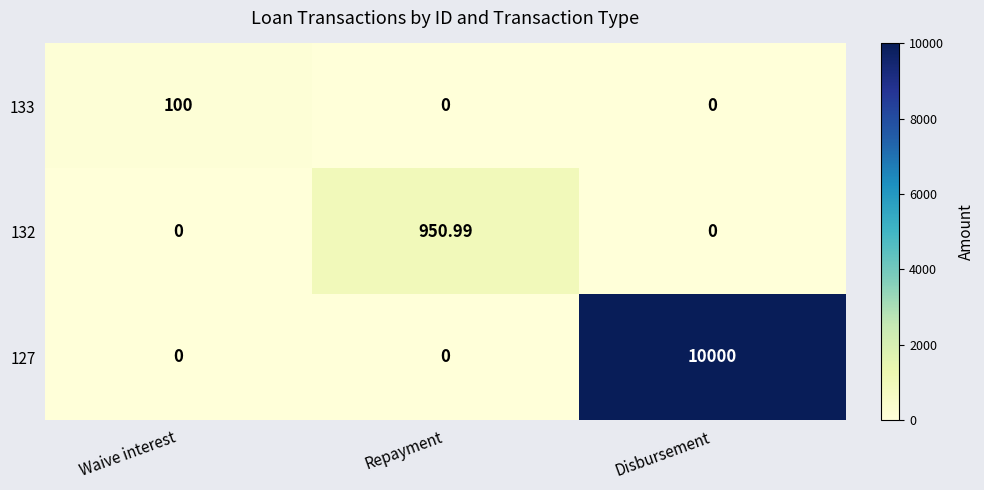

List the series in order of their peak value, lowest first.

133, 132, 127